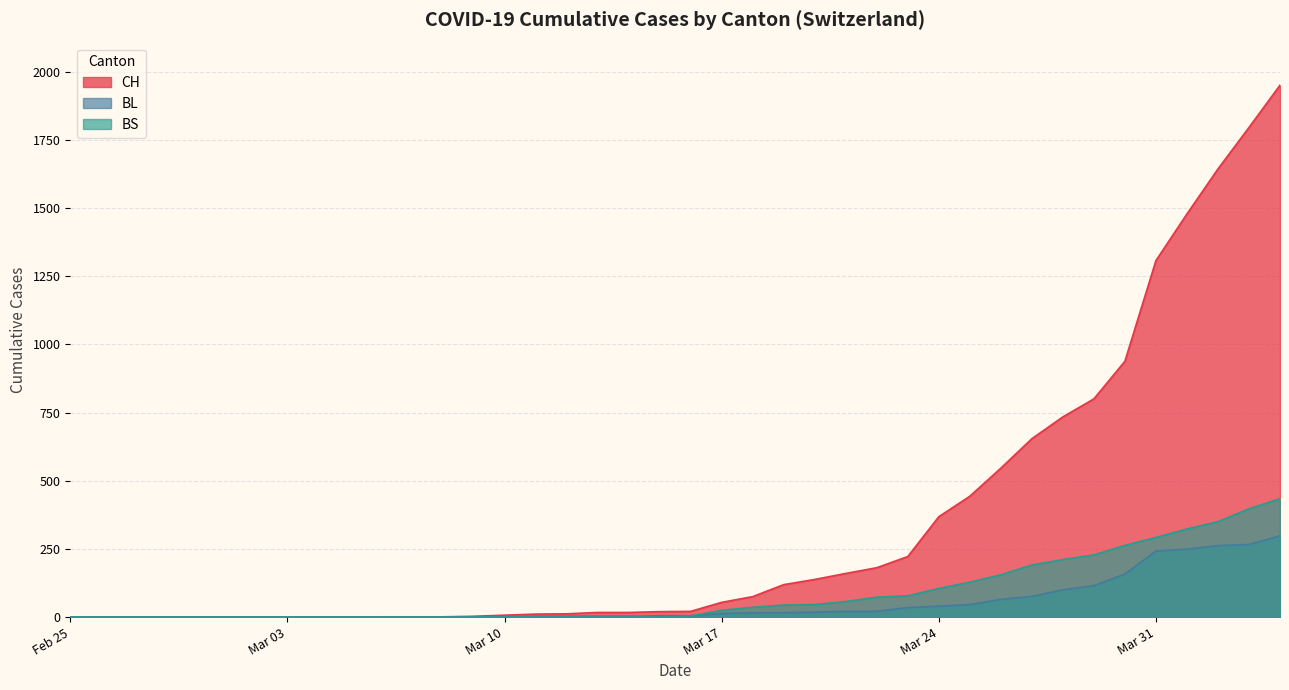

At which category does the chart reach its peak across all series?

2020-04-04